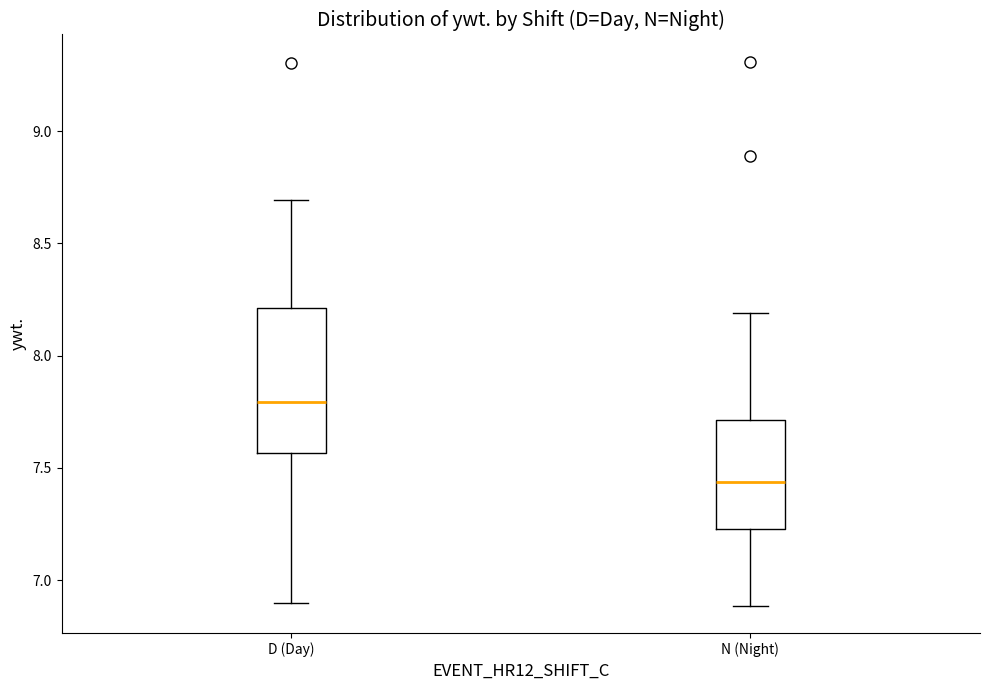

Where does the lower whisker of the box for D (Day) end on the y-axis? The values are not printed on the chart, so give them approximately, as read against the axis.

6.90